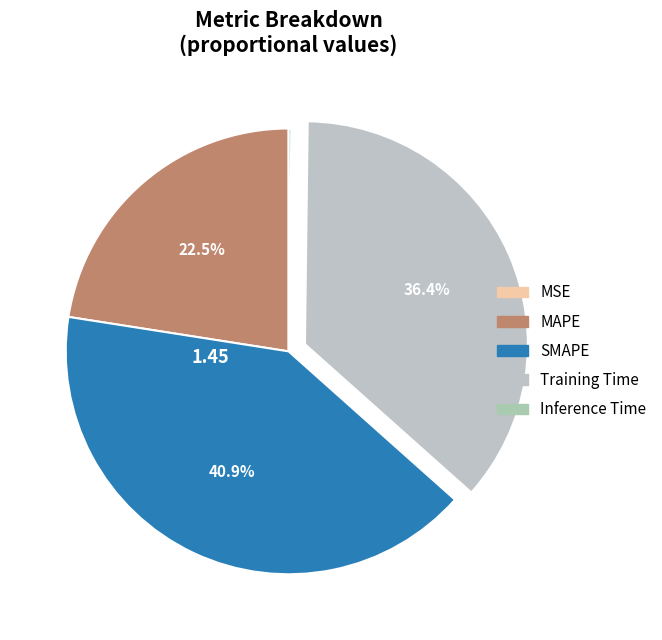

Is MSE the majority of the pie?

No